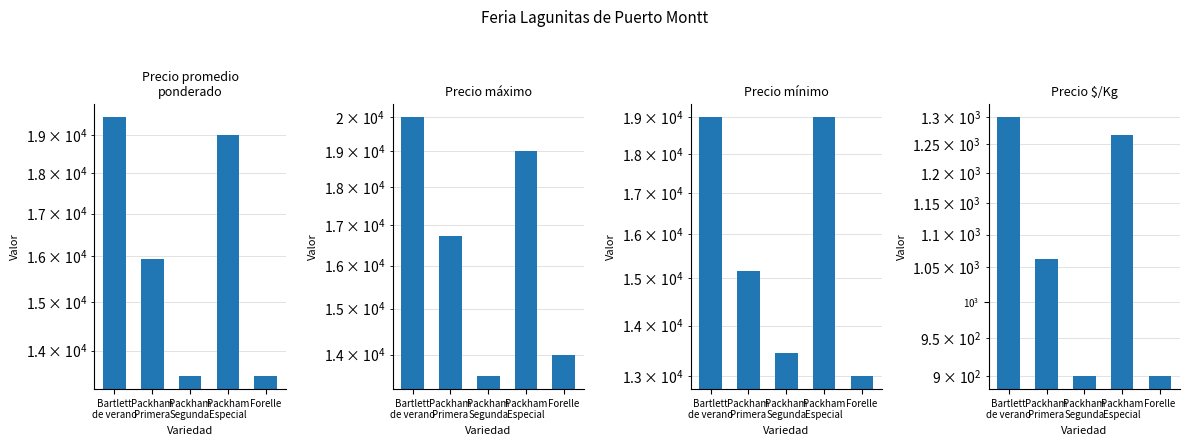

Does the chart contain any negative values?

No